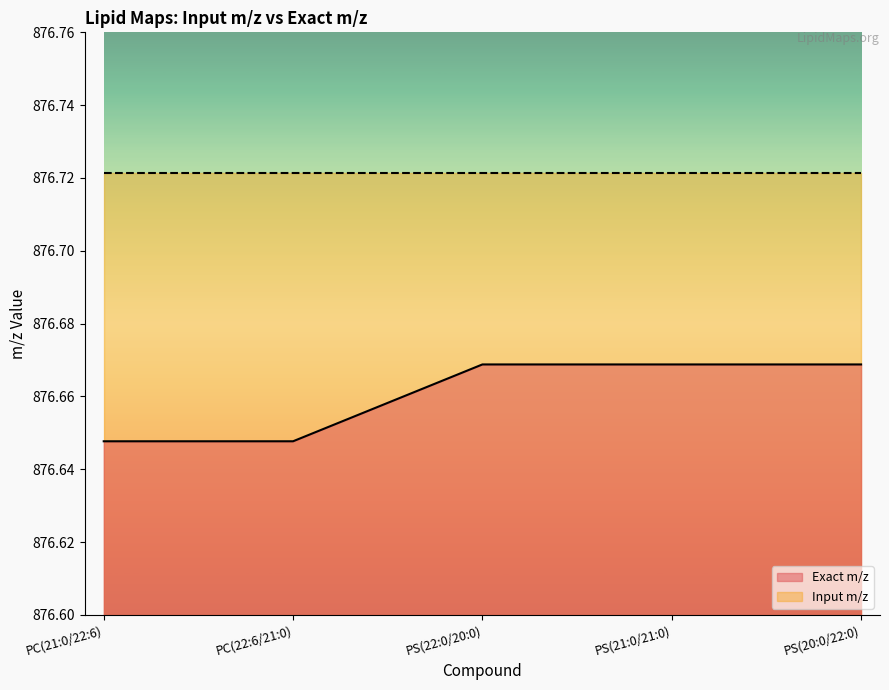

Read the value at PS(20:0/22:0).

876.7